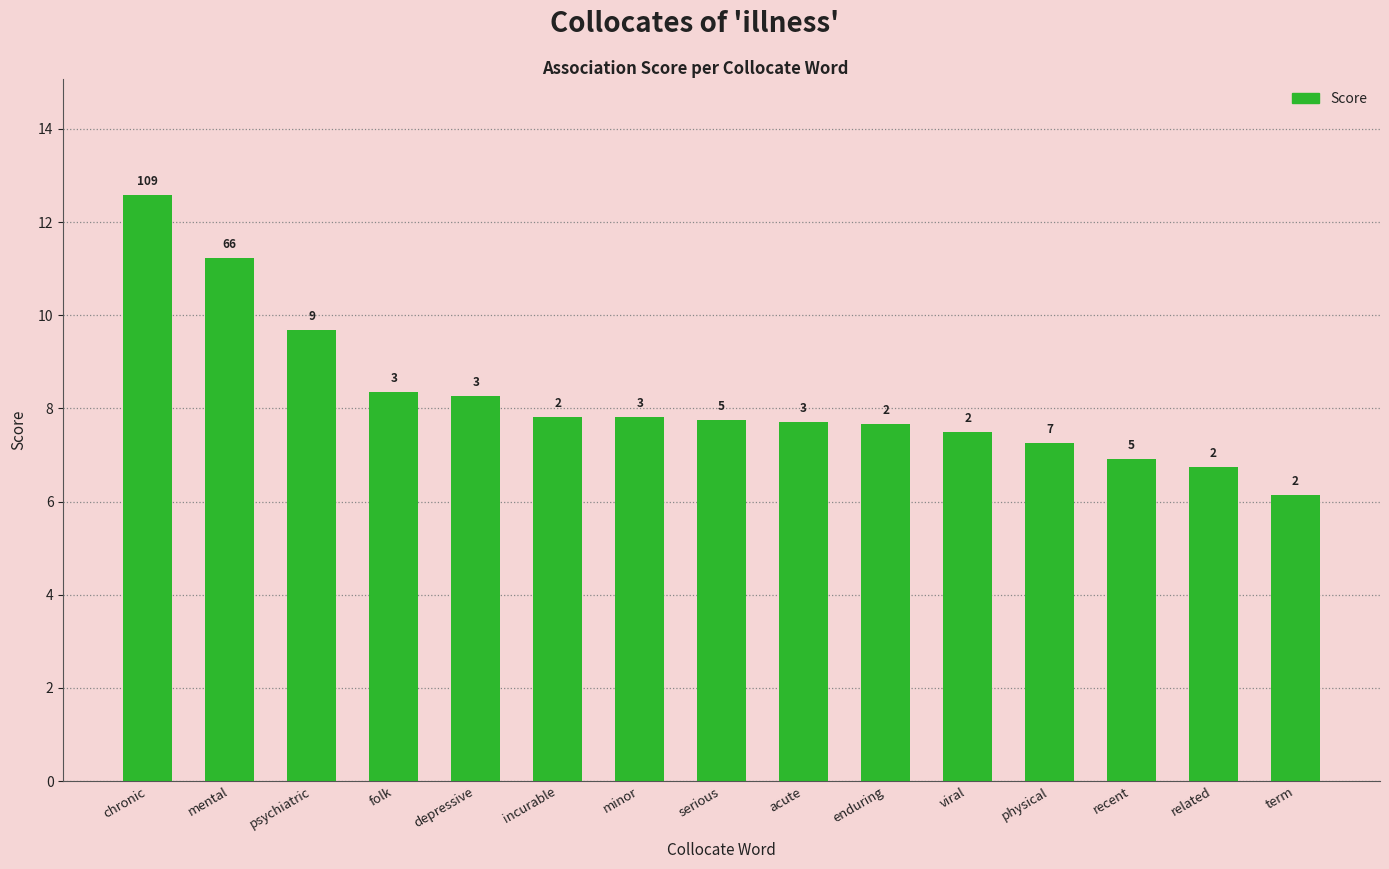

Does the chart contain any negative values?

No